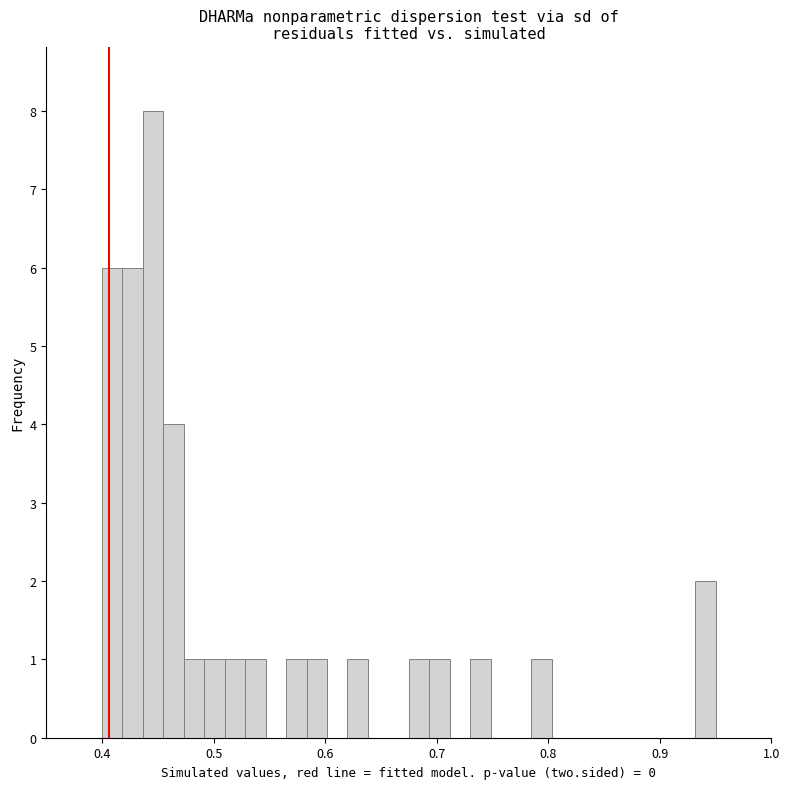

Read against the x-axis, roughly where is the centre of the tallest bar?

0.45